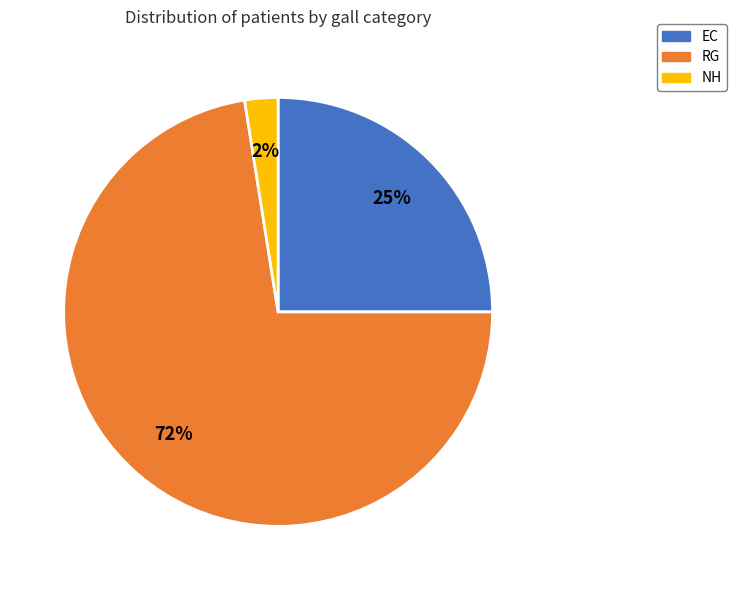

What percentage is the EC slice, to the nearest percent?

25%